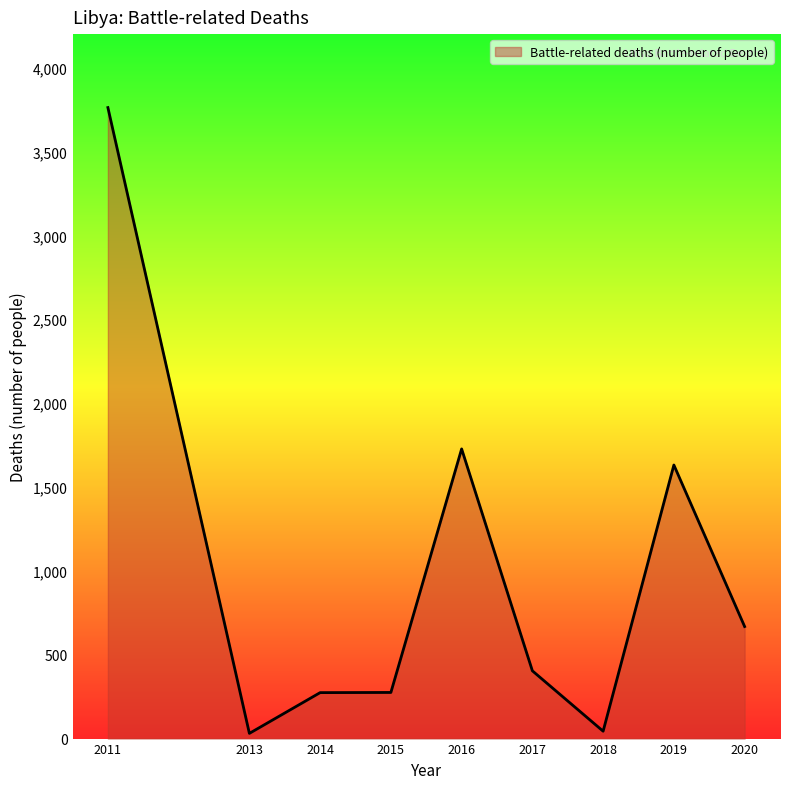

Which has a higher value, 2017 or 2015?

2017